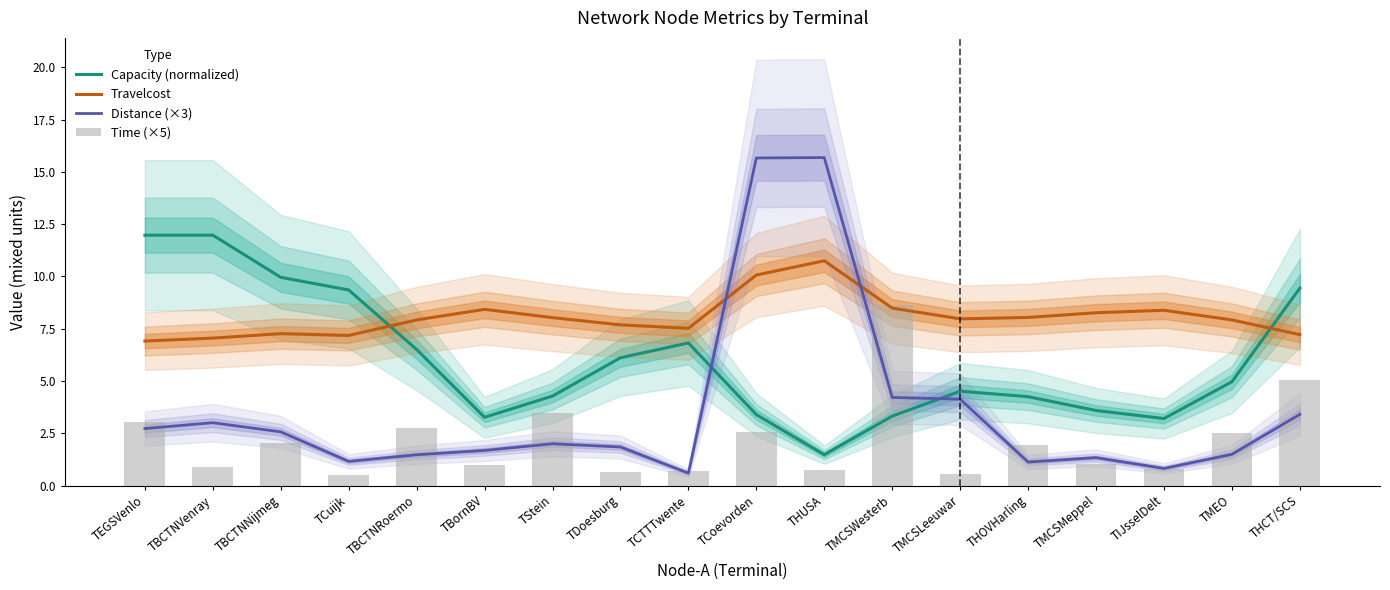

Does the chart contain stacked bars?

No